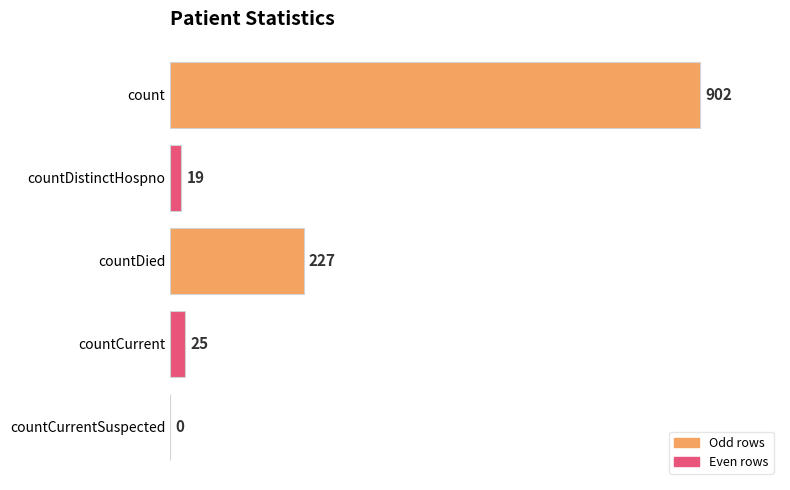

At which label is the value closest to 451?

countDied